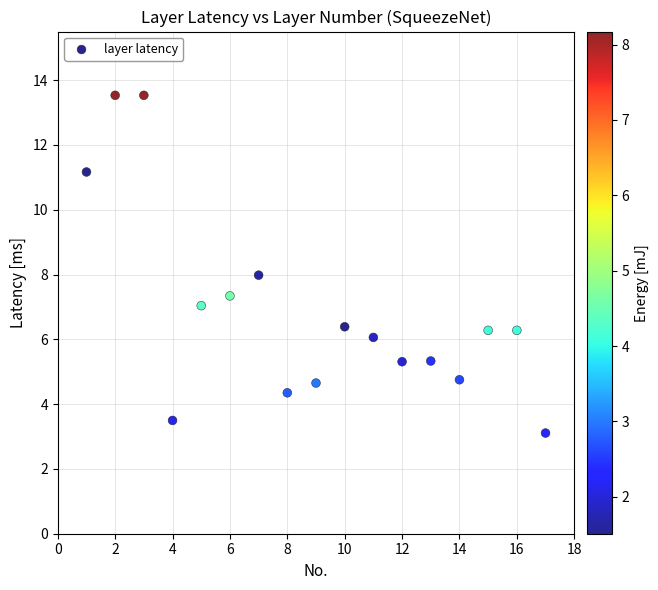

What is the range of X values (max minus min)?

16.0